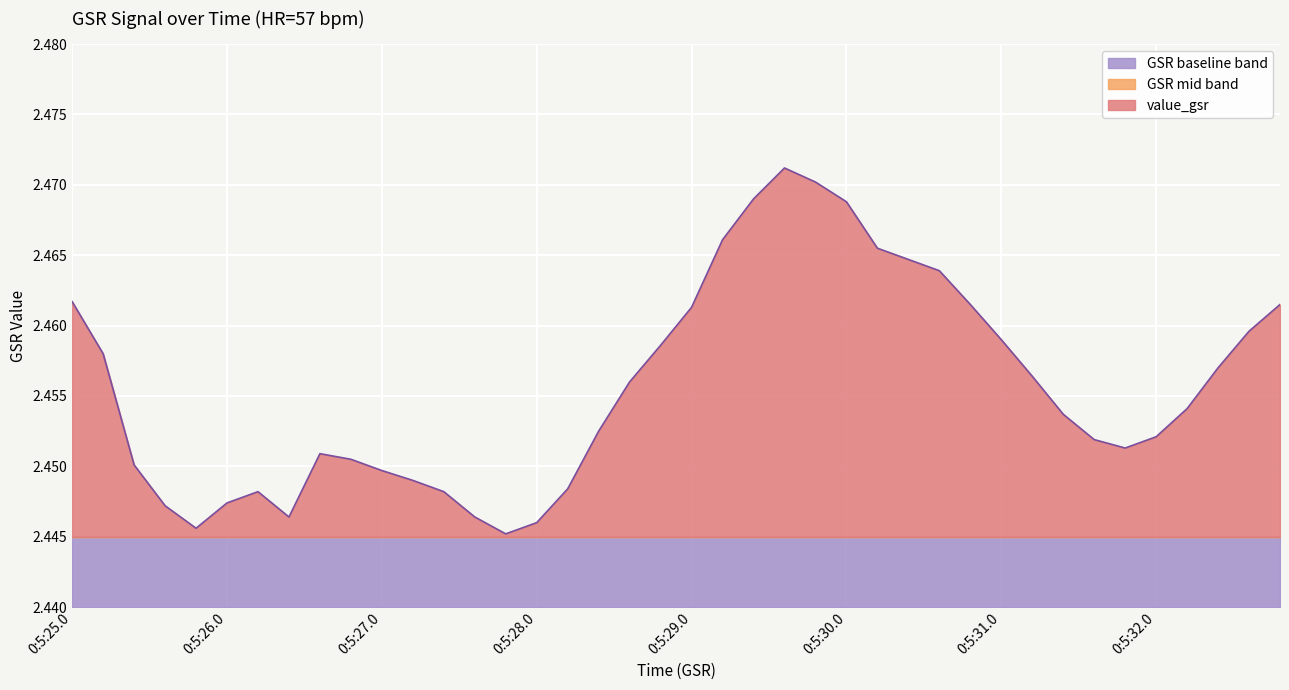

What is the sum of the values at 32 and 17?

4.9